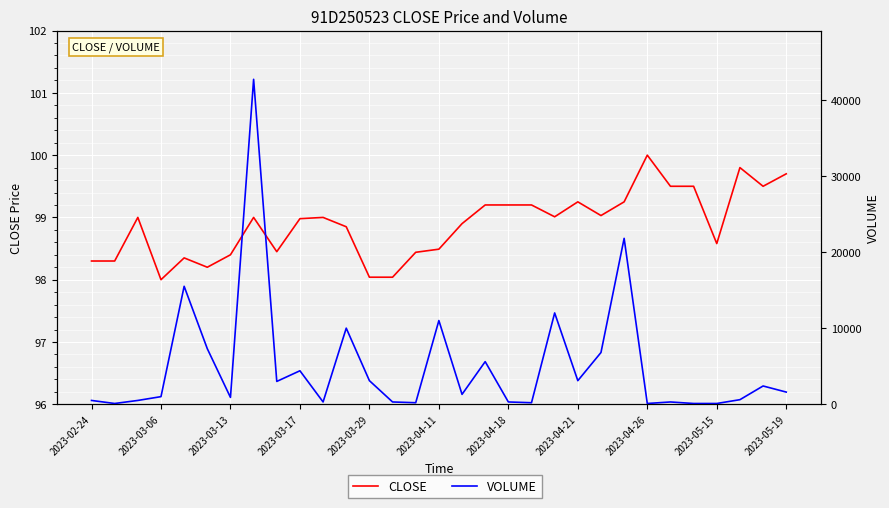

Rank the series by their maximum value, from lowest to highest.

CLOSE, VOLUME